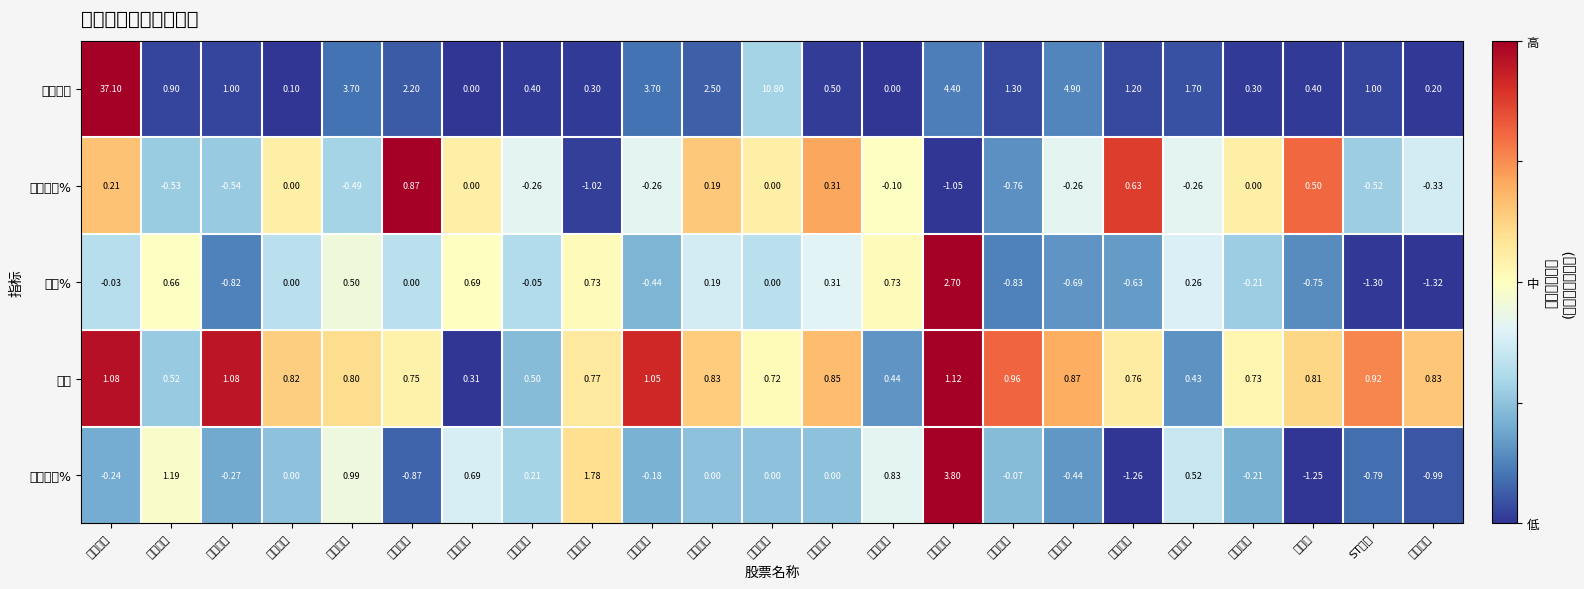

What is the spread (max minus min) of values at 森林包装?

2.8